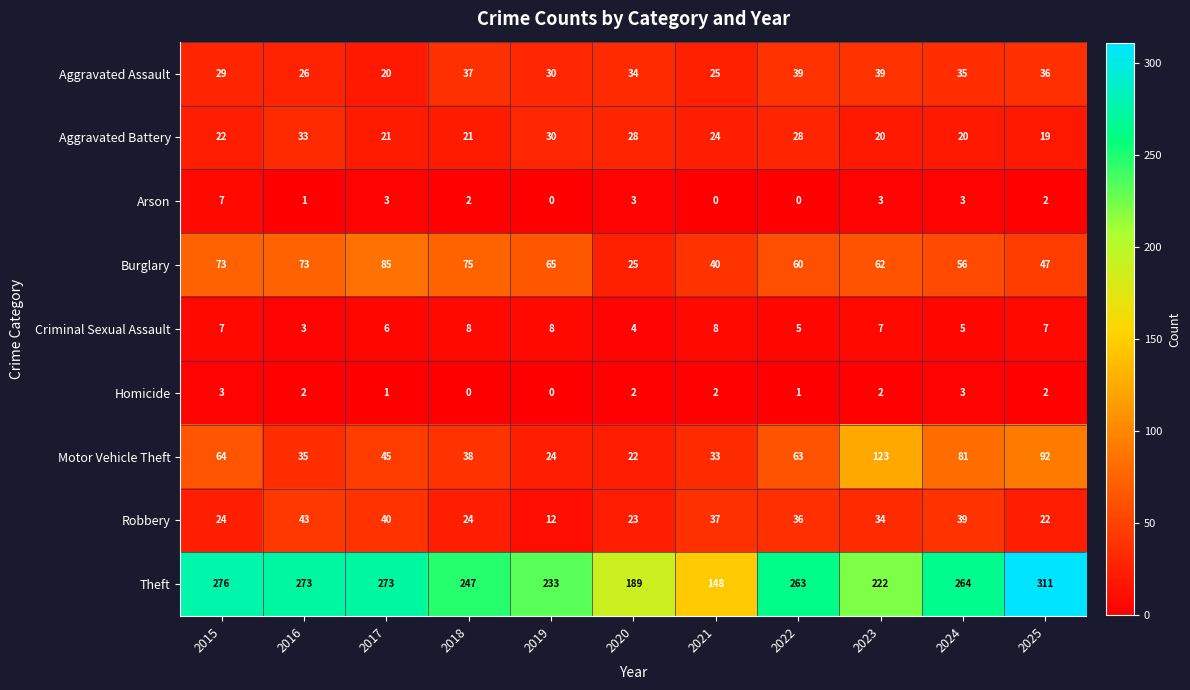

What is the minimum value for Aggravated Battery?

19